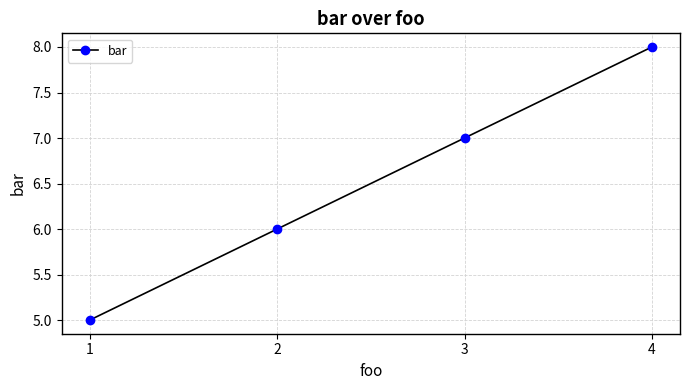

Rank the categories by value from highest to lowest.

4, 3, 2, 1